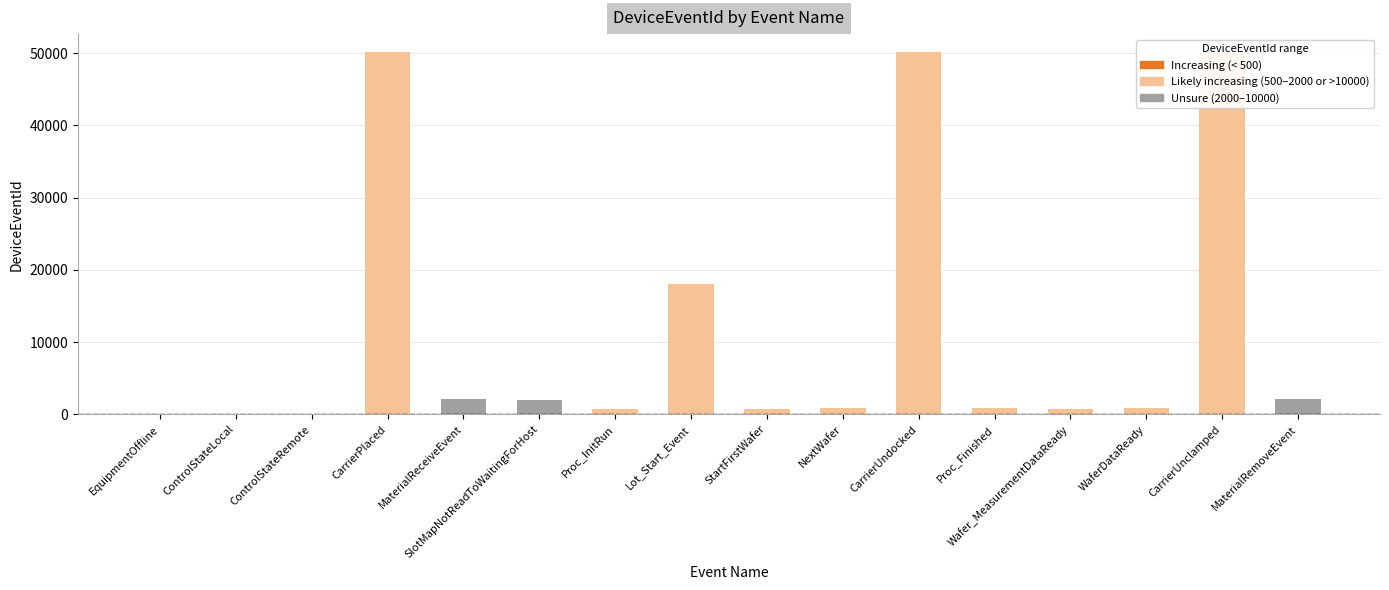

Count the number of categories in the chart.

16